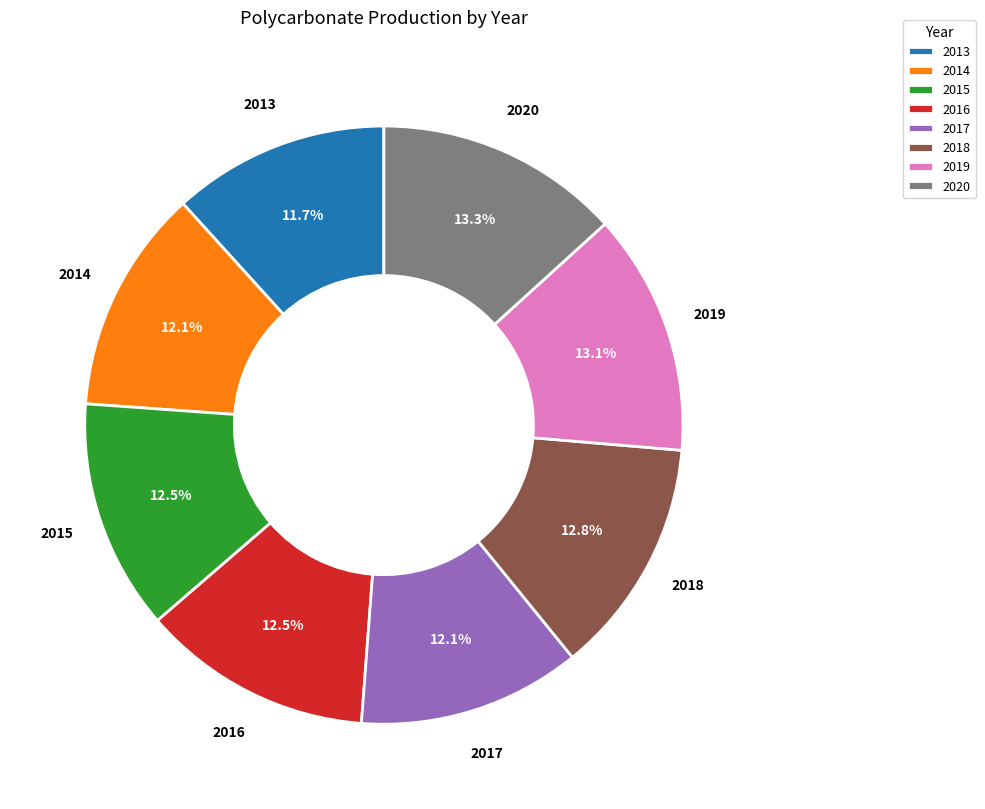

How much of the chart is everything except 2020?

86.7%